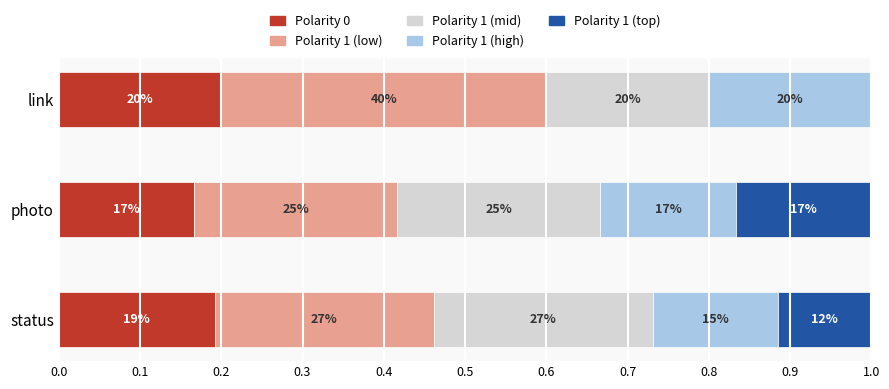

What is the average value of the Polarity 1 (high) series?

0.2